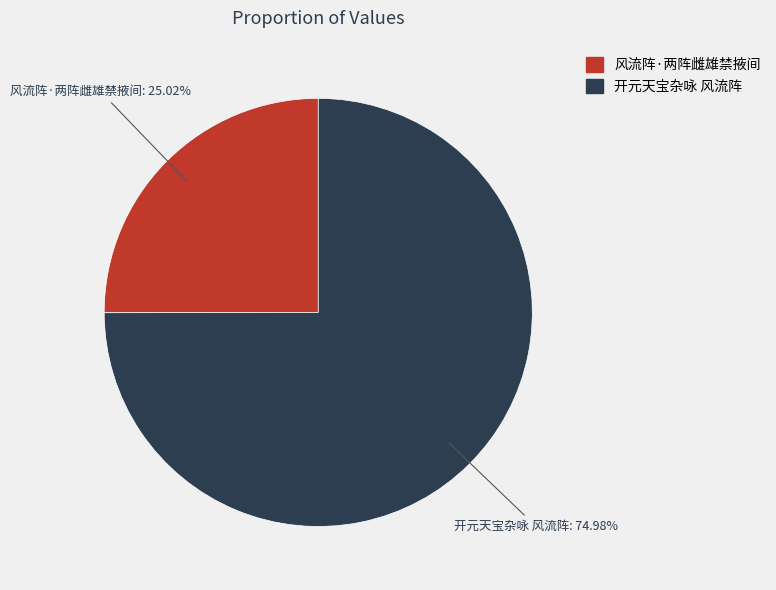

To the nearest percent, what percentage of the pie is 风流阵·两阵雌雄禁掖间?

25%